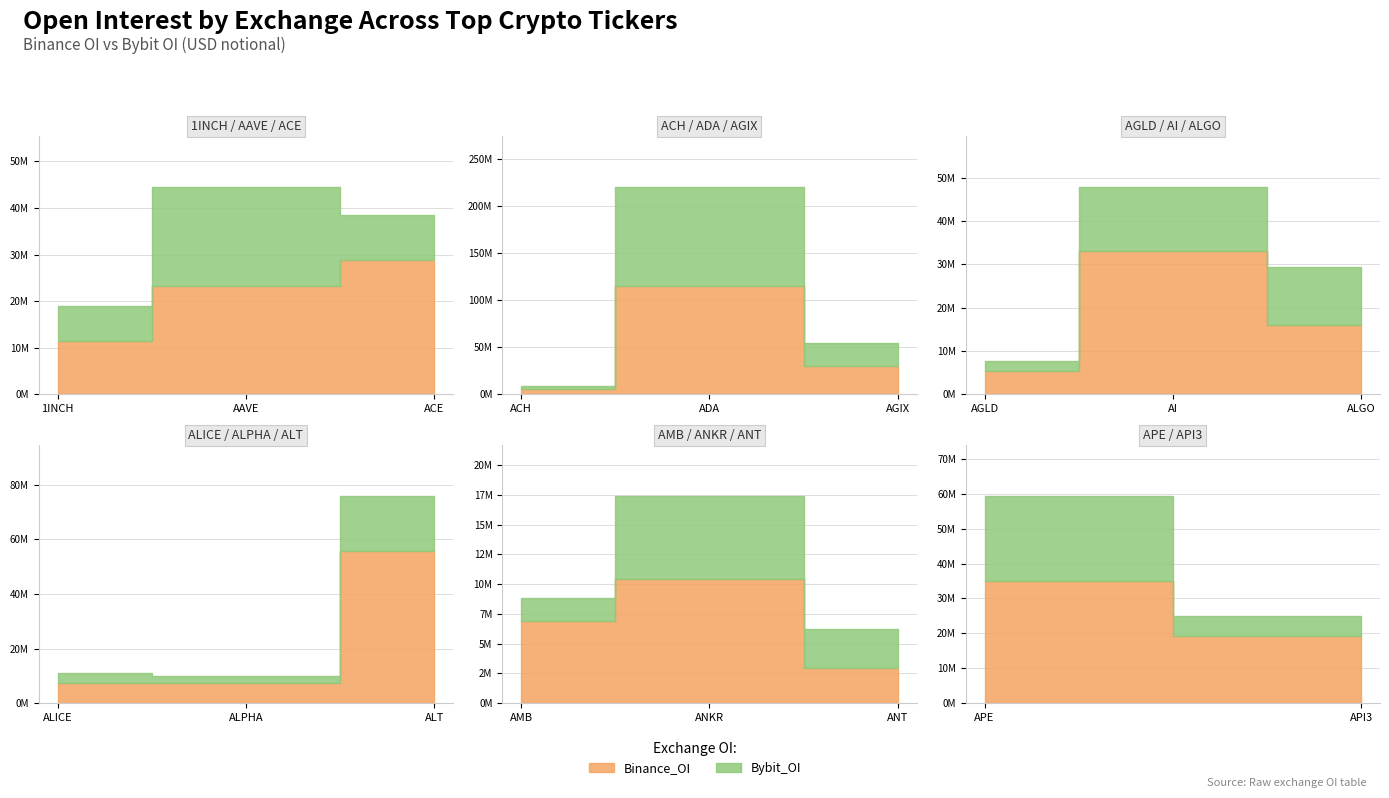

What is the average value of the Binance_OI series?

24340340